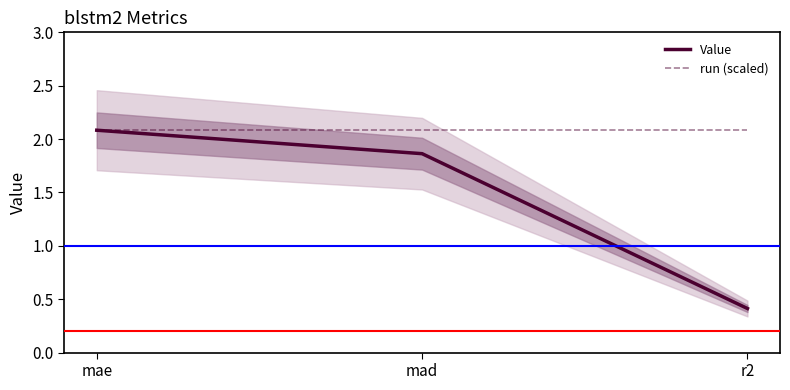

List the labels in order of Value value, largest first.

mae, mad, r2